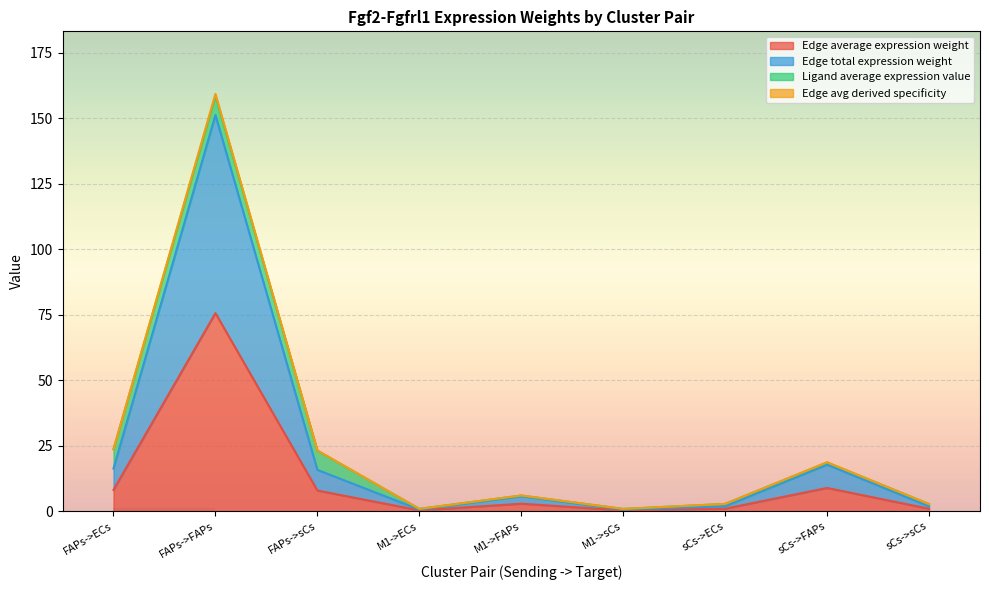

True or false: Edge avg derived specificity and Edge total expression weight cross at least once.

False